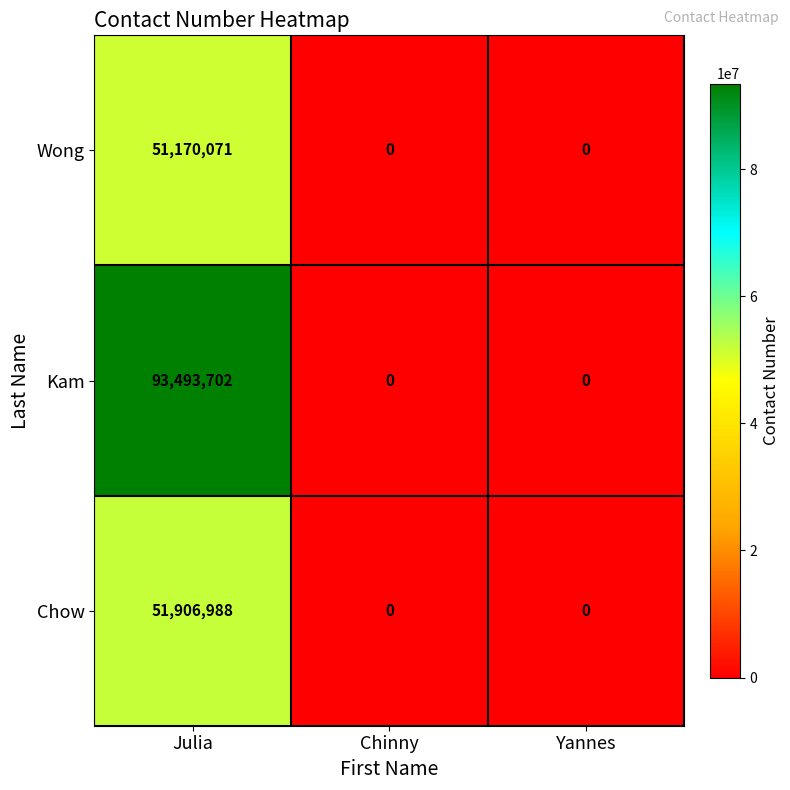

Reading left to right, list all the values displayed in this chart.

Wong: 51170071	0	0
Kam: 93493702	0	0
Chow: 51906988	0	0